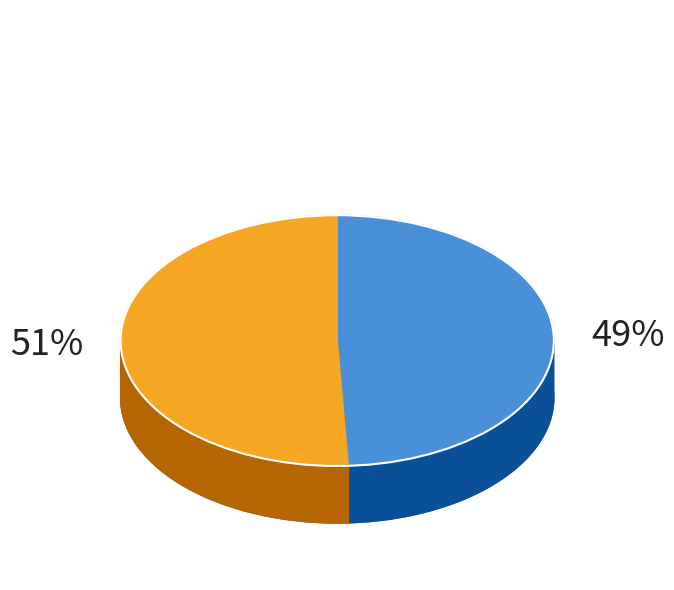

What is the ratio of the value at 0 to the value at 1?

1.0